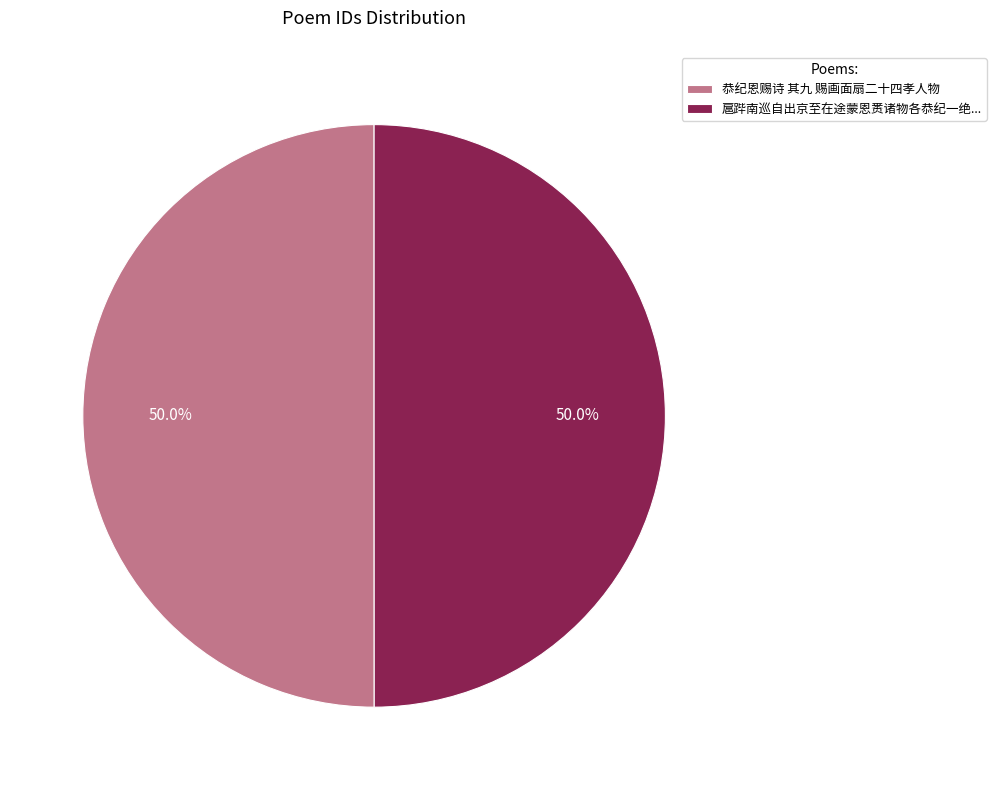

To the nearest percent, what portion does 恭纪恩赐诗 其九 赐画面扇二十四孝人物 represent?

50%